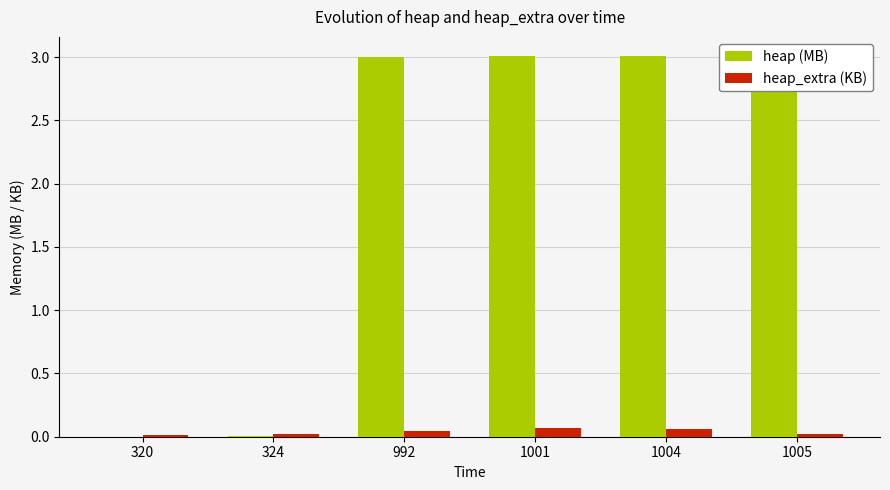

The heap (MB) series shows 5.2 at 992. True or false?

False